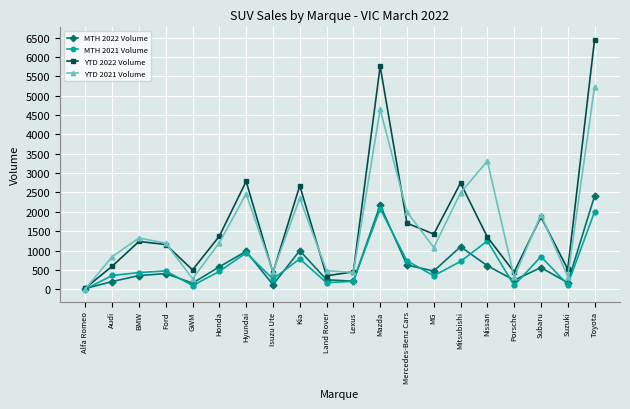

What is the sum of the YTD 2021 Volume values at Mercedes-Benz Cars and Mazda?

6646